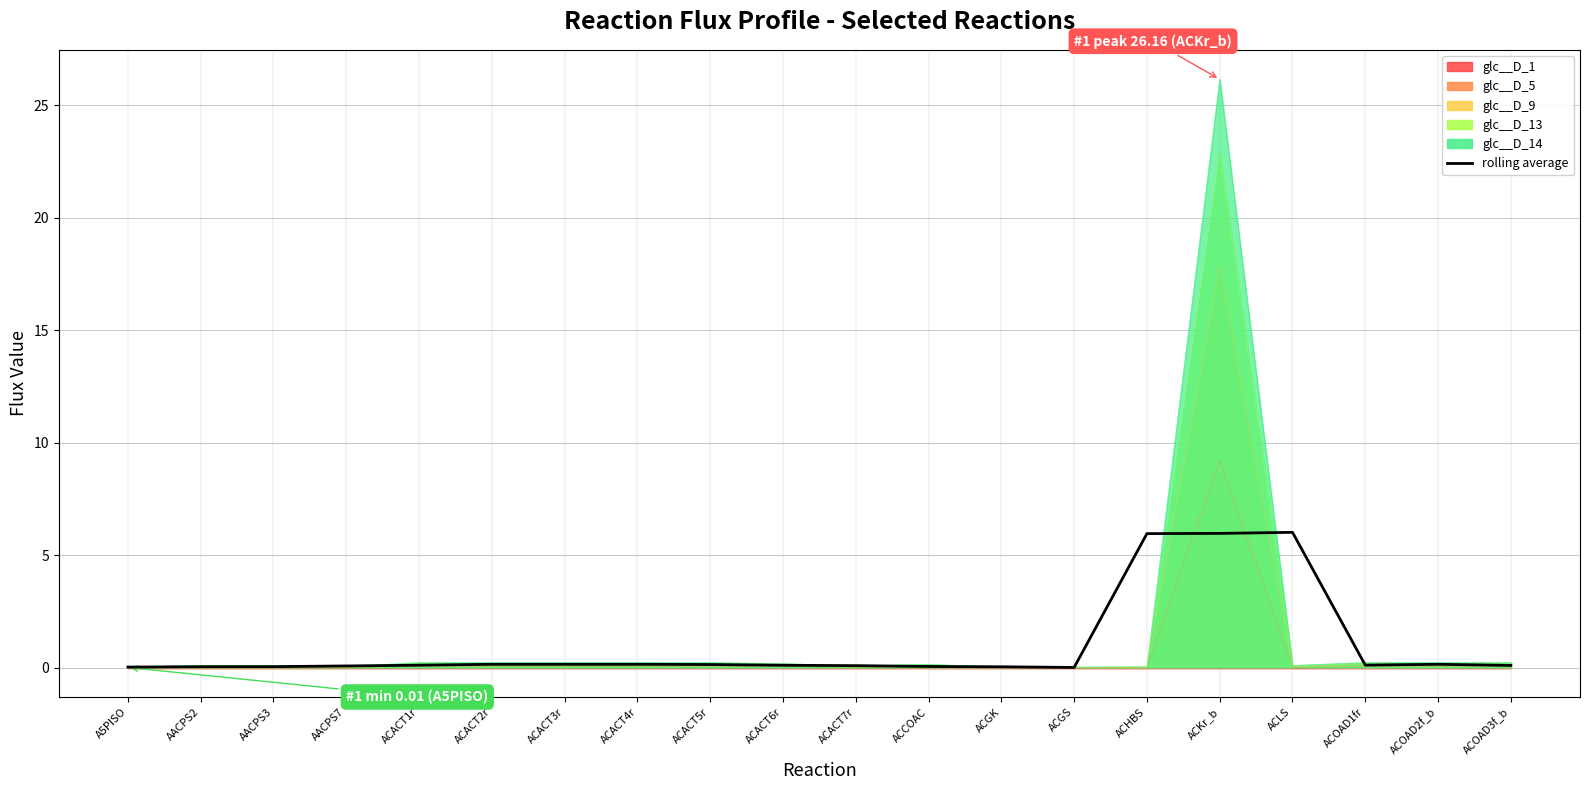

Reading right to left, extract all data points from this chart.

0.1	0.1	0.1	6.0	6.0	6.0	0.0	0.0	0.1	0.1	0.1	0.1	0.1	0.1	0.1	0.1	0.1	0.0	0.0	0.0